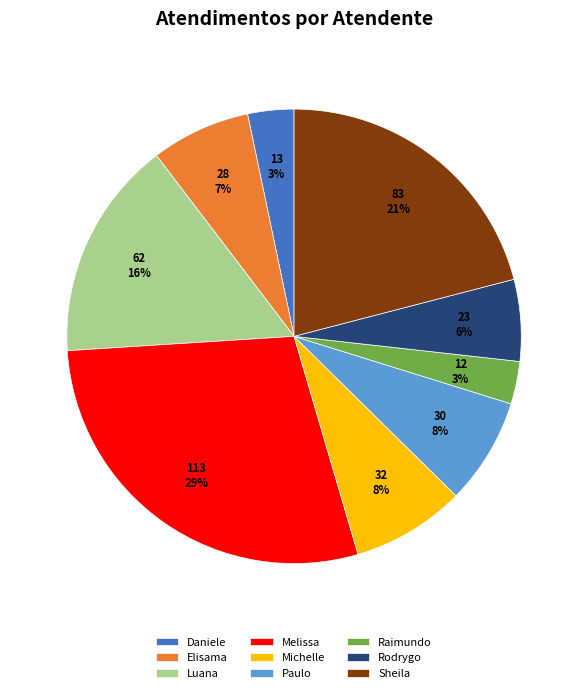

To the nearest percent, what is the difference between the largest and smallest slice percentages?

26%